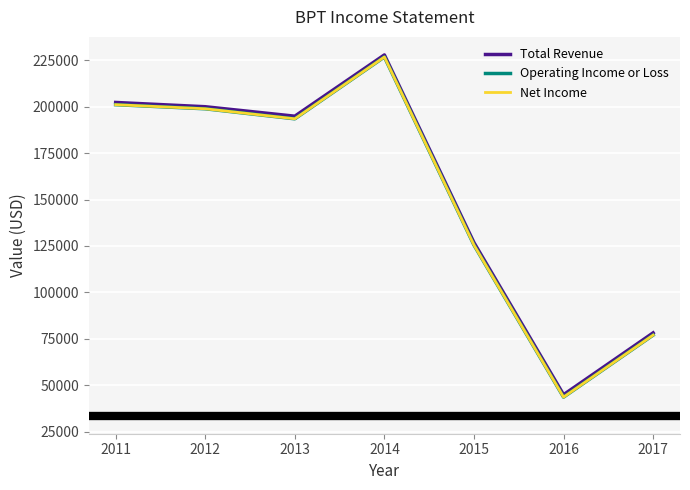

Which series has the largest total across all categories?

Total Revenue